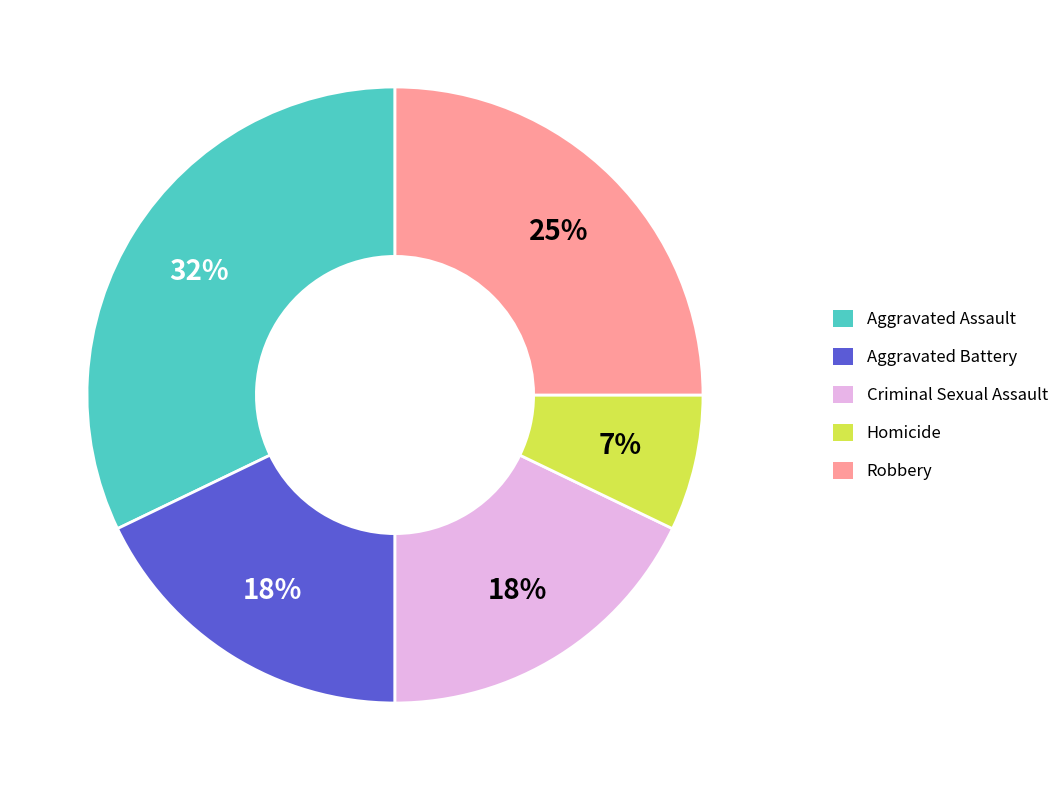

The Criminal Sexual Assault slice represents 25% of the pie. True or false?

False